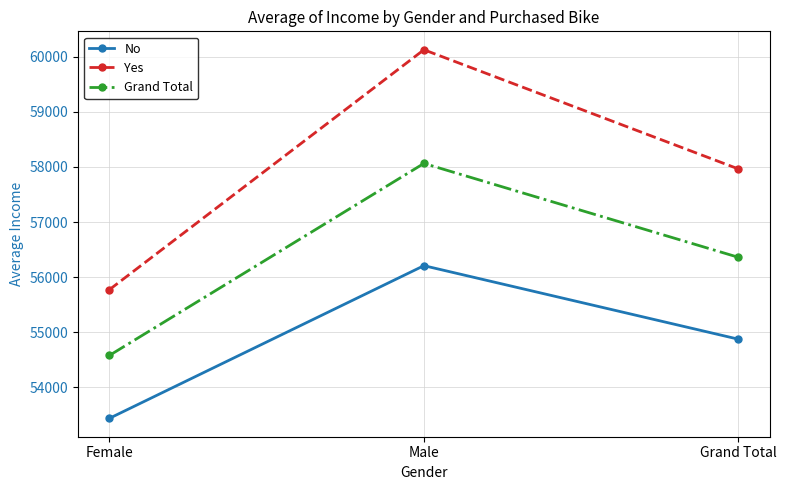

The value of Grand Total at Grand Total is 99397.8. True or false?

False